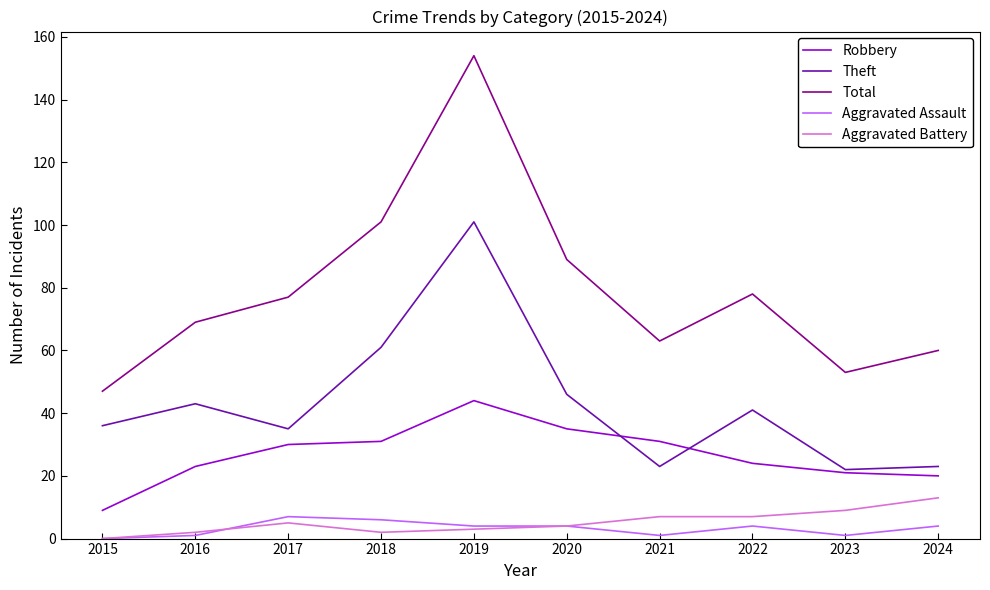

Read the Aggravated Battery value at 2019, to the nearest 5.

5